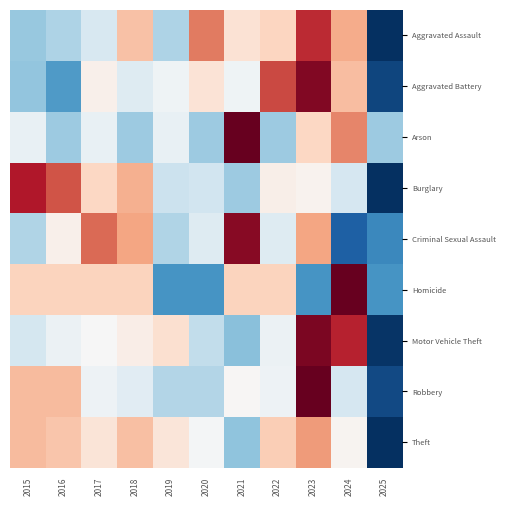

Between 2022 and 2021, which is larger?

2022